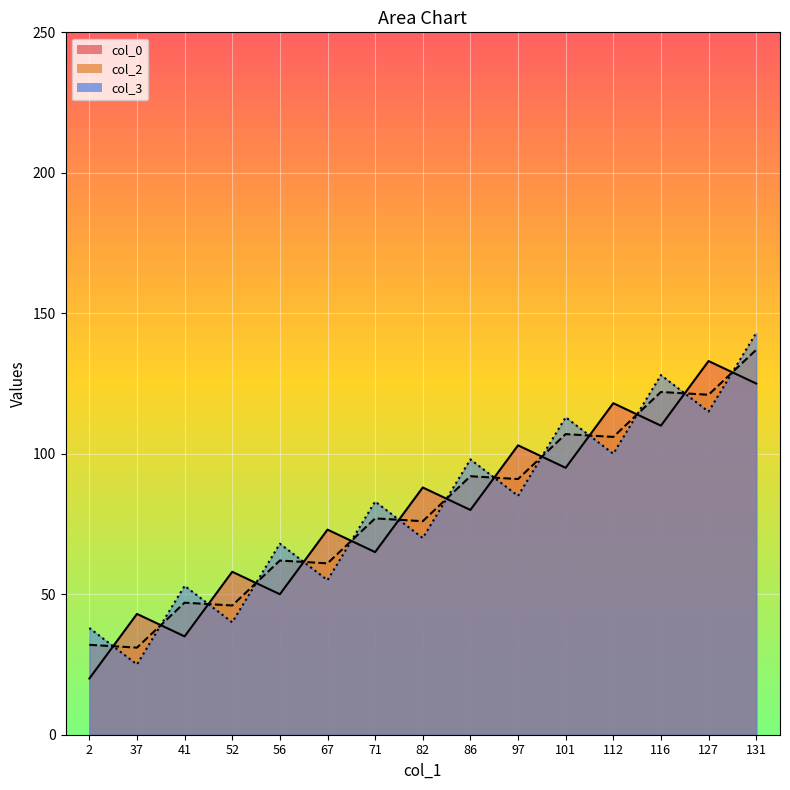

What value does the col_3 series have at 112?

100